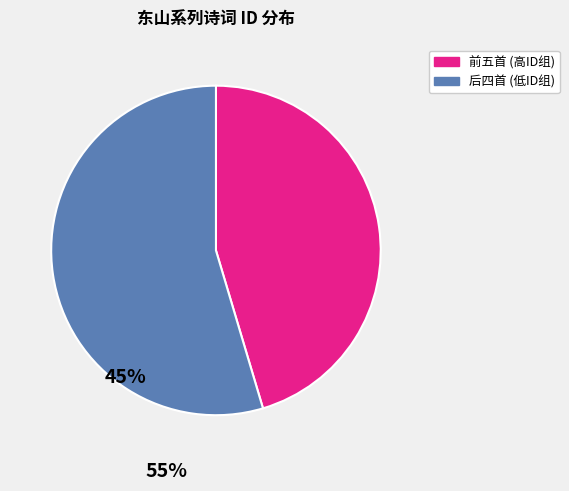

Does any single category account for the majority?

Yes